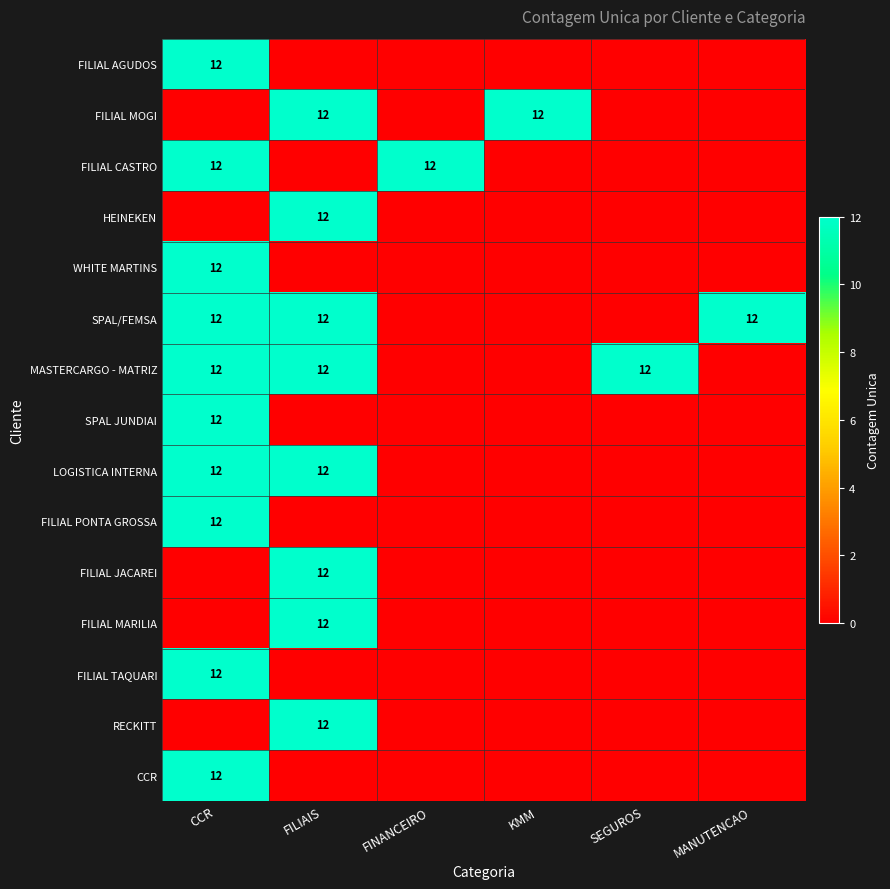

At how many categories does at least one series exceed 3?

6